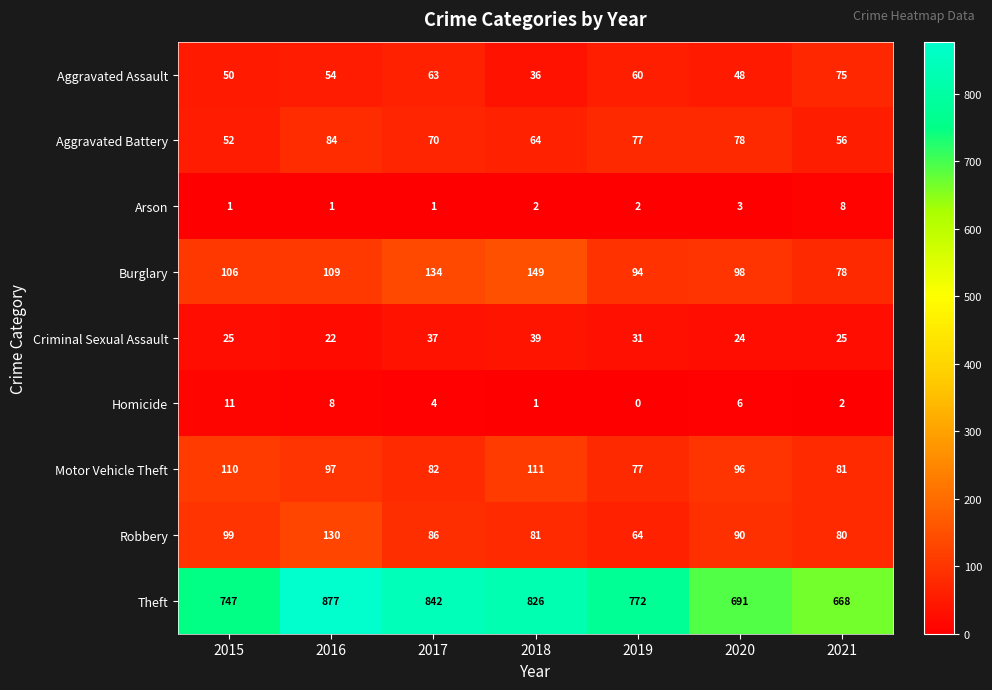

At which category does the chart reach its peak across all series?

2016